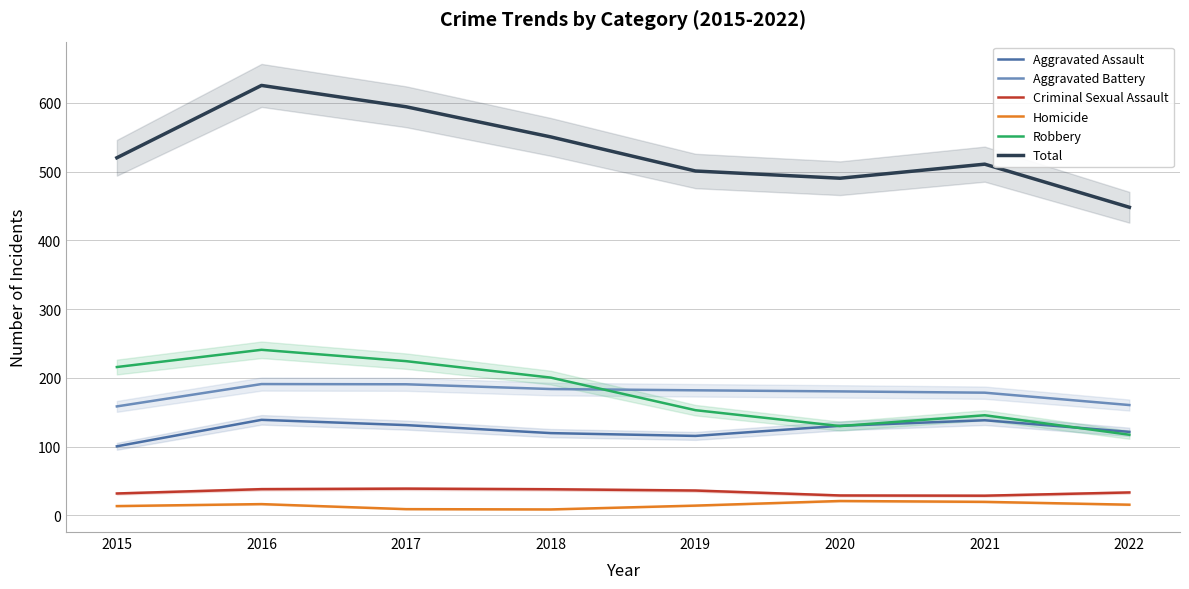

What is the greatest value displayed?

625.3